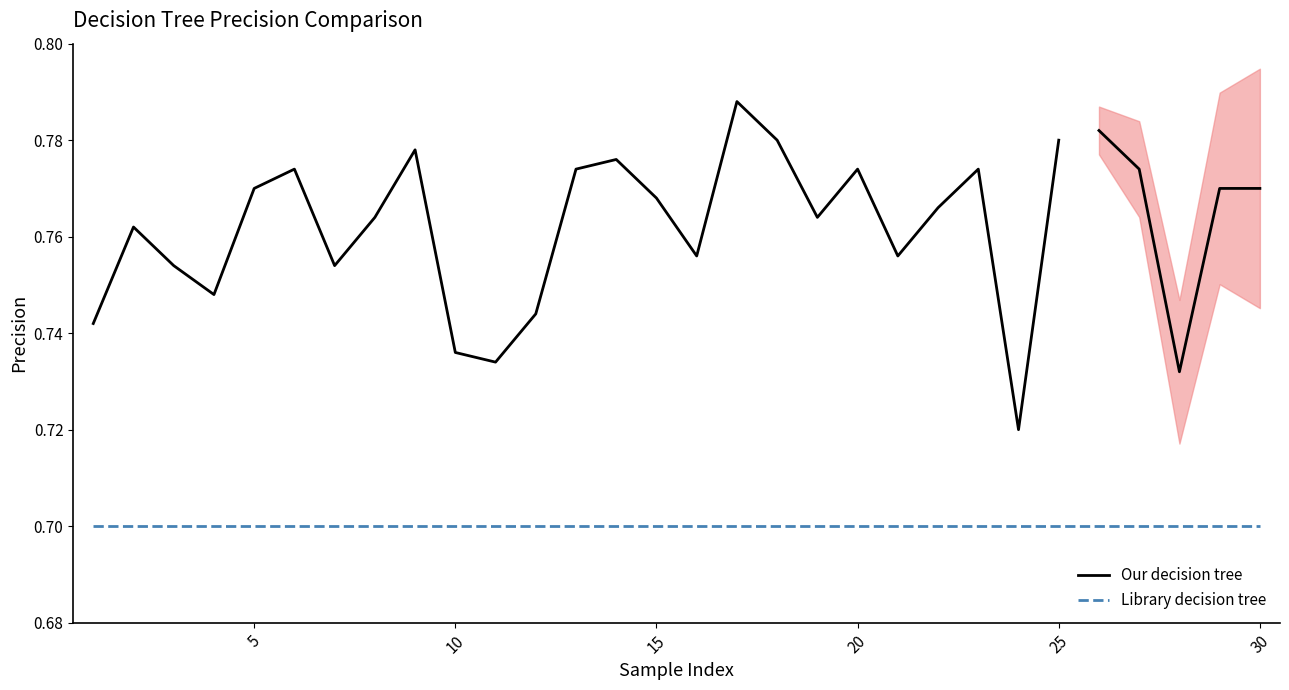

True or false: Our decision tree and Library decision tree intersect in this chart.

False